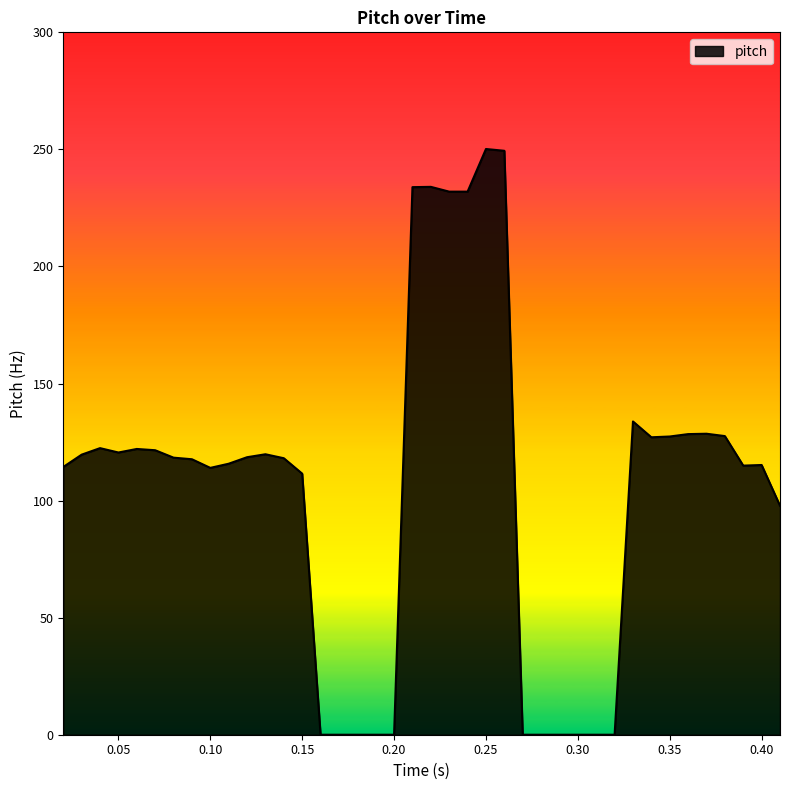

What is the difference between the maximum and minimum values?

250.2